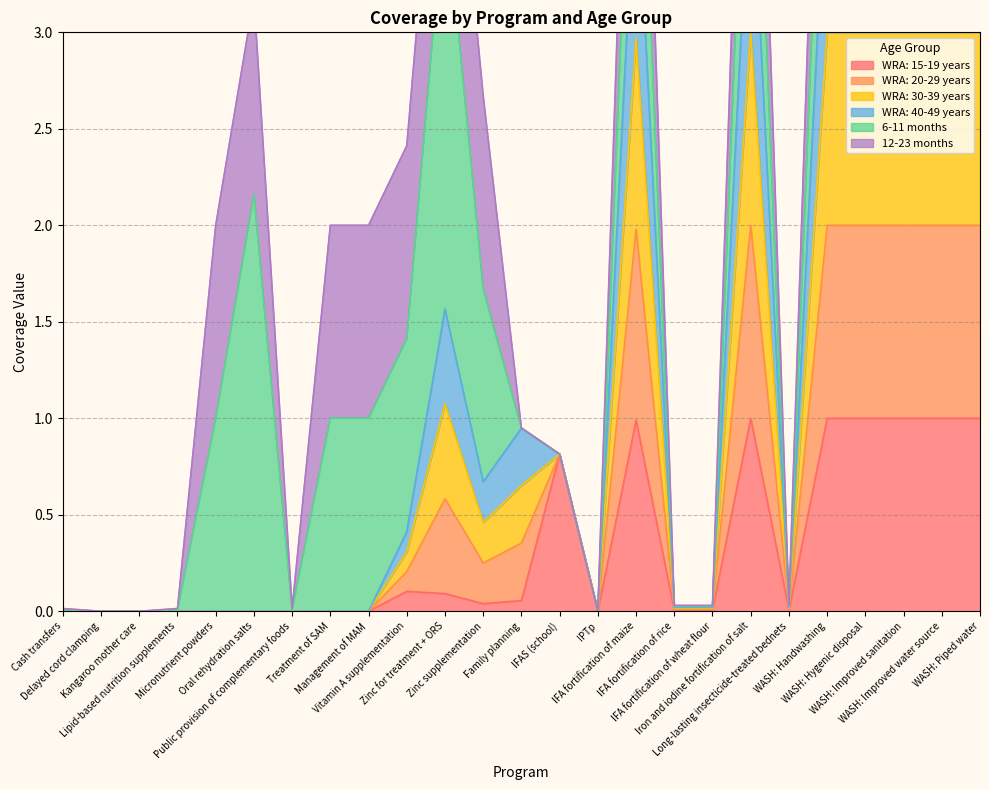

True or false: WRA: 30-39 years and WRA: 15-19 years intersect in this chart.

False